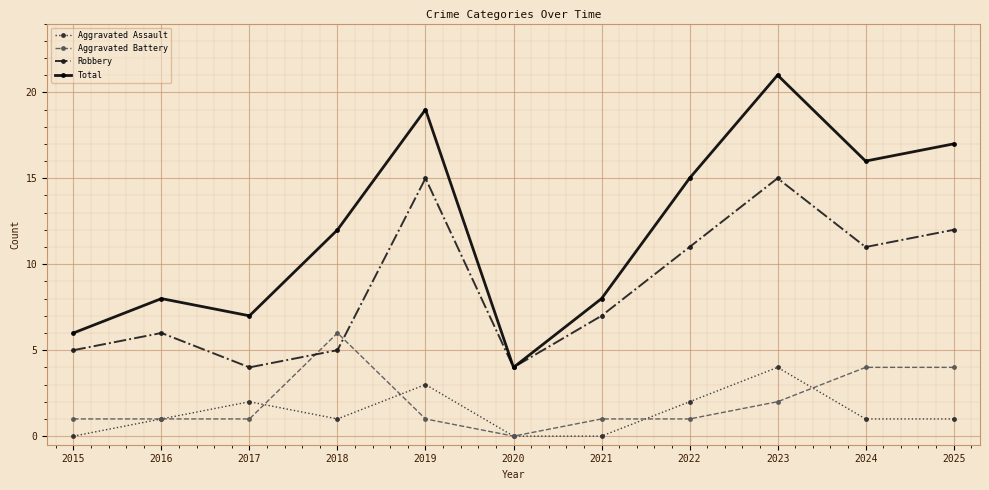

Does the chart display data point markers on the line(s)?

Yes